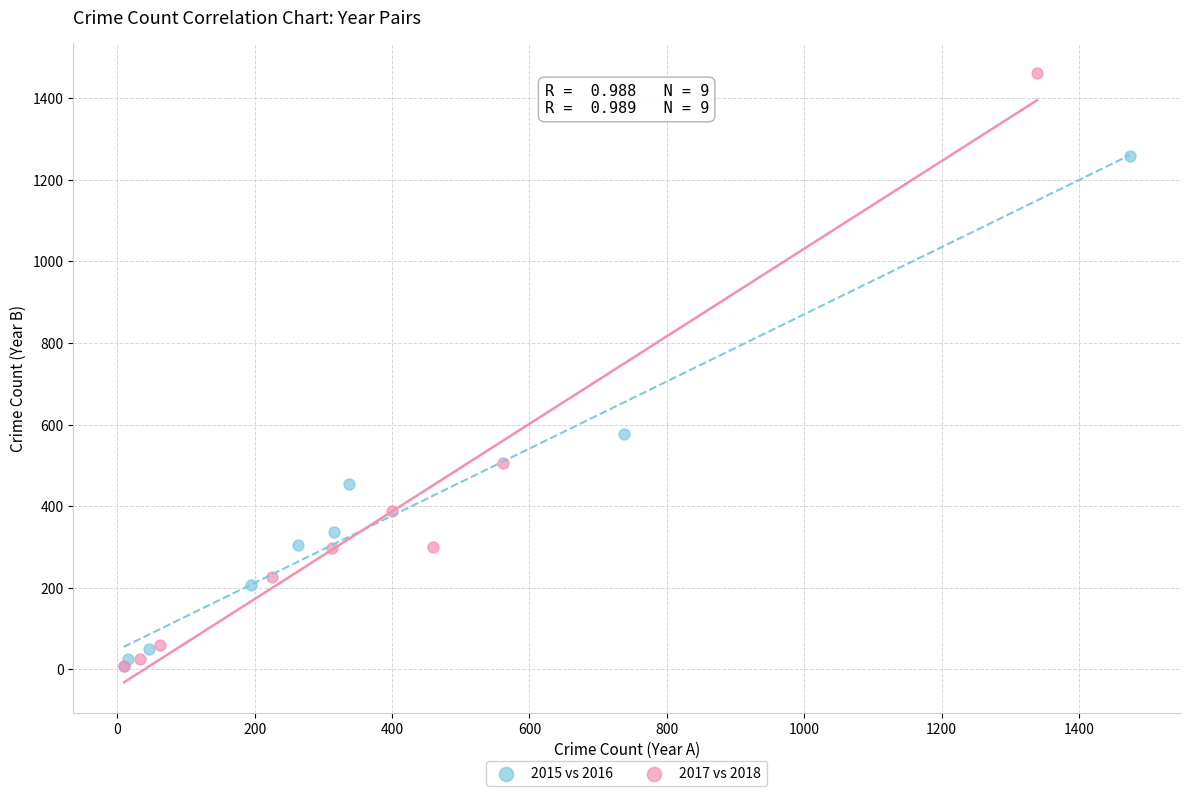

Which series has the widest spread of Y values?

2017 vs 2018